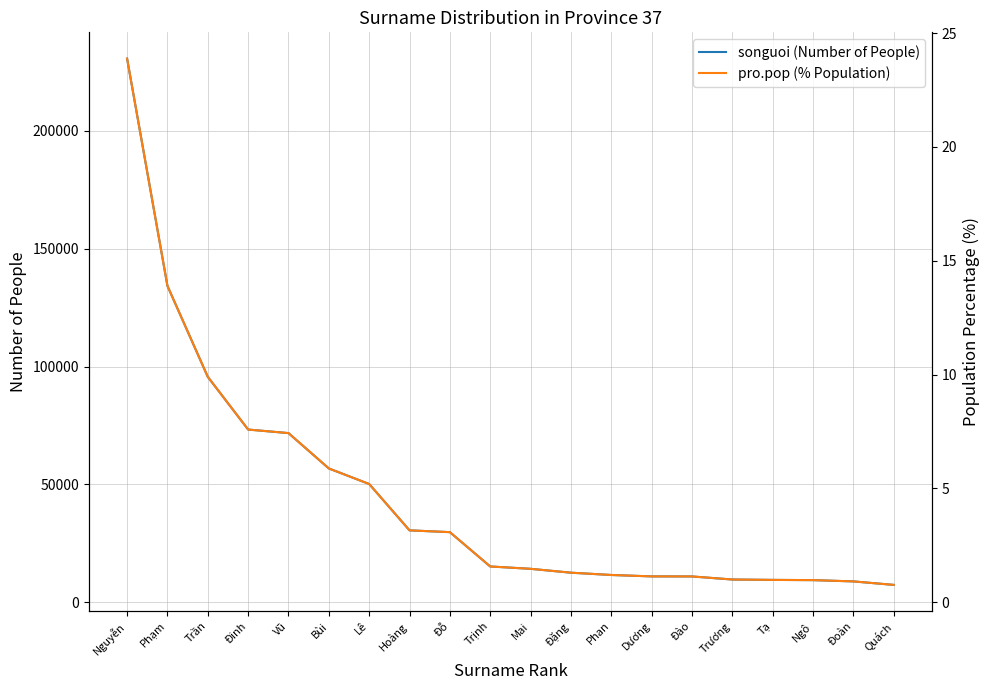

Which category has the highest value in the pro.pop (% Population) series?

Nguyễn